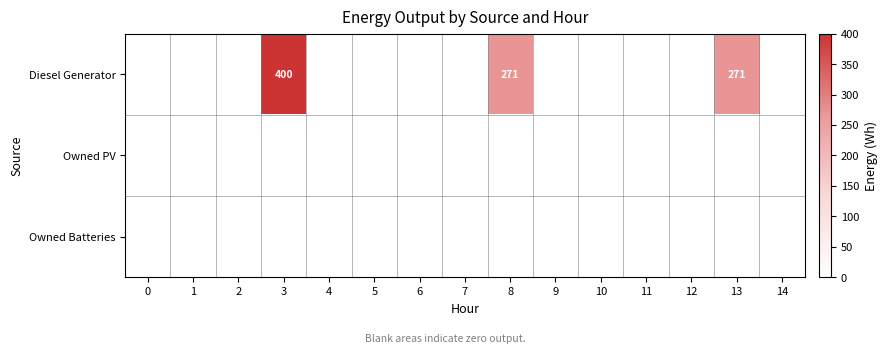

Reading left to right, what are all the values shown in this chart?

row_0: 0	0	0	400	0	0	0	0	271	0	0	0	0	271	0
row_1: 0	0	0	0	0	0	0	0	0	0	0	0	0	0	0
row_2: 0	0	0	0	0	0	0	0	0	0	0	0	0	0	0